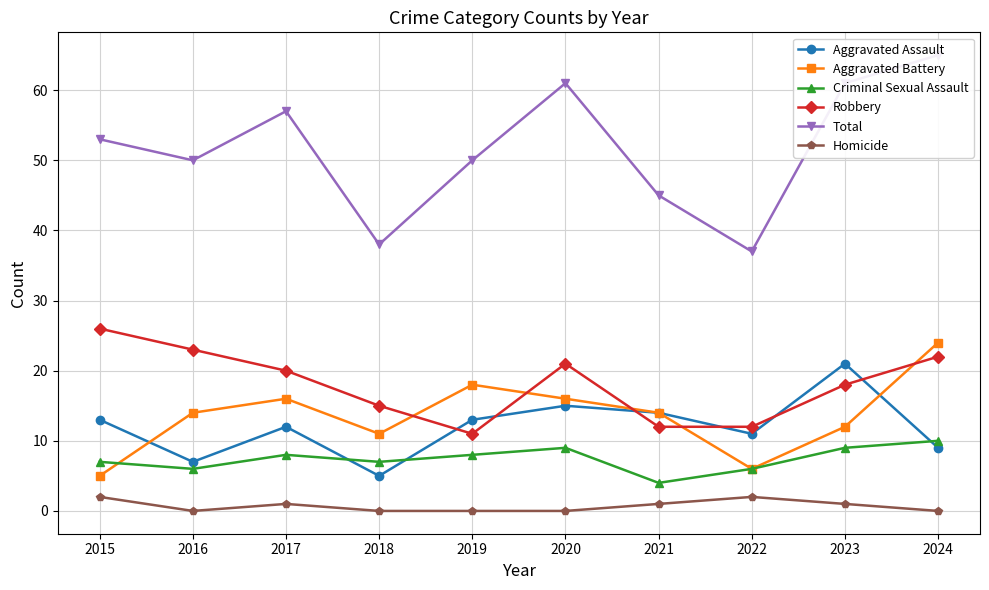

What is the value of the Aggravated Battery point at the 9th from the left?

12